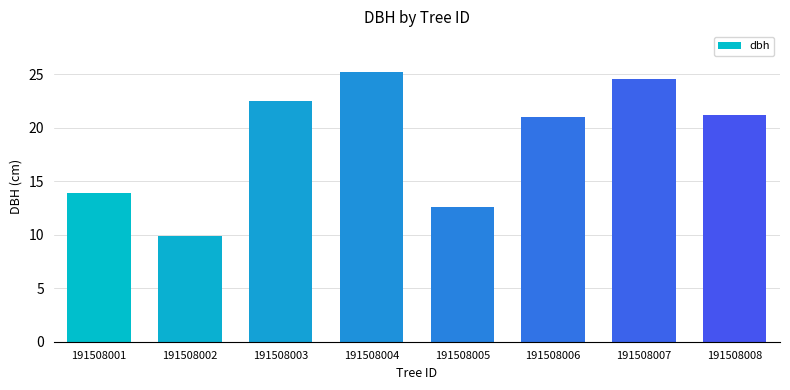

At which category does the chart reach its peak across all series?

191508004